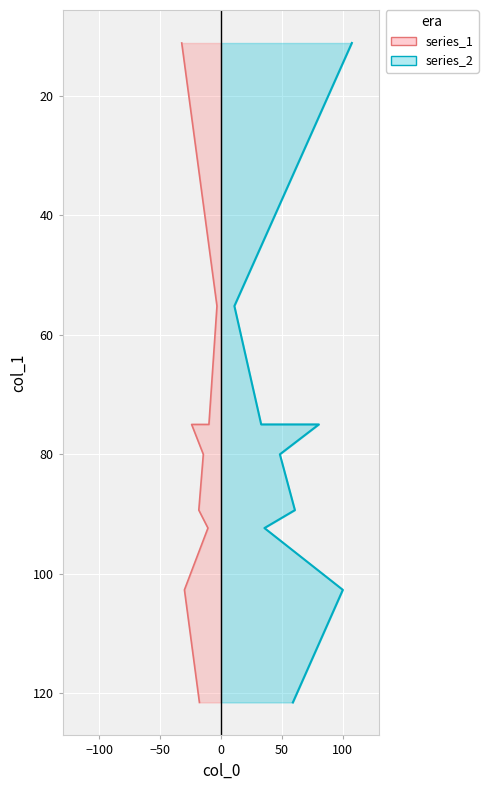

Count the number of data series in this chart.

2